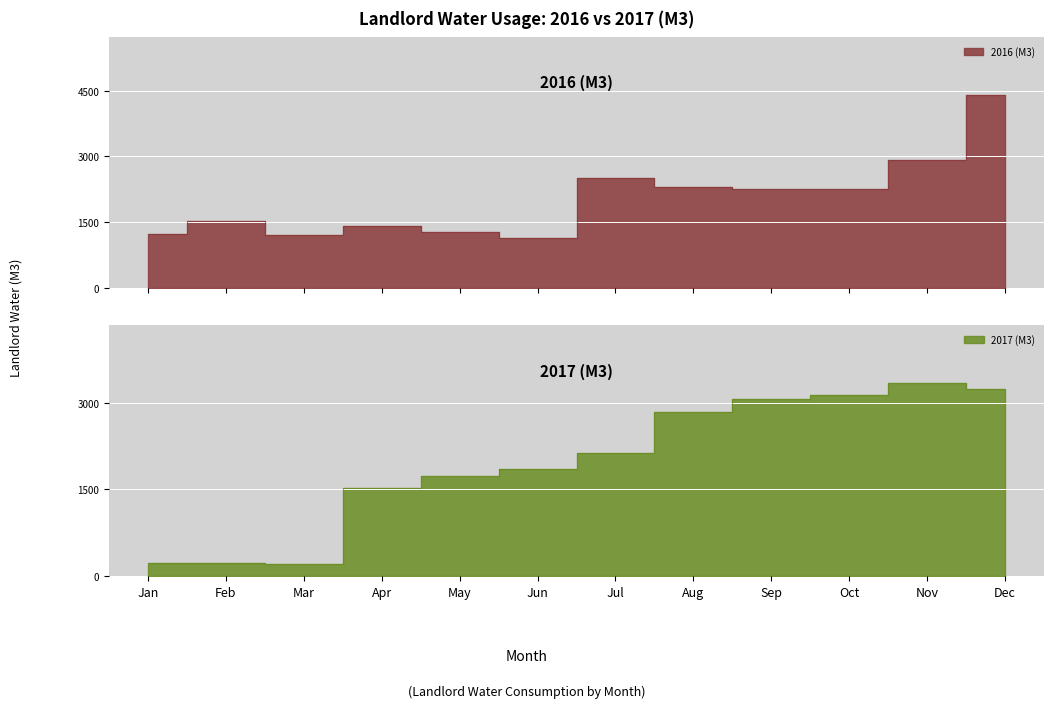

What is the total value across all series at Jul?

4633.0